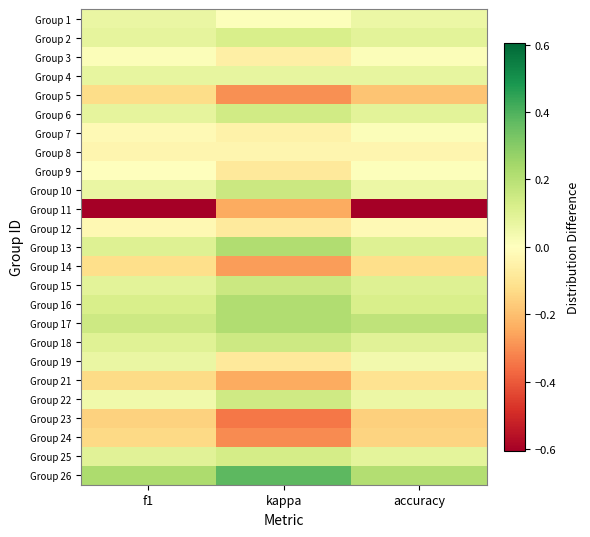

Reading right to left, transcribe all the data shown in this chart.

Group 1: accuracy=0.1	kappa=0.0	f1=0.1
Group 2: accuracy=0.1	kappa=0.1	f1=0.1
Group 3: accuracy=0.0	kappa=-0.1	f1=0.0
Group 4: accuracy=0.1	kappa=0.1	f1=0.1
Group 5: accuracy=-0.2	kappa=-0.3	f1=-0.1
Group 6: accuracy=0.1	kappa=0.1	f1=0.1
Group 7: accuracy=0.0	kappa=-0.0	f1=-0.0
Group 8: accuracy=-0.0	kappa=-0.0	f1=-0.0
Group 9: accuracy=0.0	kappa=-0.1	f1=-0.0
Group 10: accuracy=0.1	kappa=0.2	f1=0.1
Group 11: accuracy=-0.6	kappa=-0.2	f1=-0.6
Group 12: accuracy=-0.0	kappa=-0.1	f1=-0.0
Group 13: accuracy=0.1	kappa=0.2	f1=0.1
Group 14: accuracy=-0.1	kappa=-0.3	f1=-0.1
Group 15: accuracy=0.1	kappa=0.2	f1=0.1
Group 16: accuracy=0.1	kappa=0.2	f1=0.1
Group 17: accuracy=0.2	kappa=0.2	f1=0.2
Group 18: accuracy=0.1	kappa=0.1	f1=0.1
Group 19: accuracy=0.0	kappa=-0.1	f1=0.1
Group 21: accuracy=-0.1	kappa=-0.2	f1=-0.1
Group 22: accuracy=0.1	kappa=0.1	f1=0.0
Group 23: accuracy=-0.2	kappa=-0.3	f1=-0.2
Group 24: accuracy=-0.1	kappa=-0.3	f1=-0.1
Group 25: accuracy=0.1	kappa=0.1	f1=0.1
Group 26: accuracy=0.2	kappa=0.4	f1=0.2